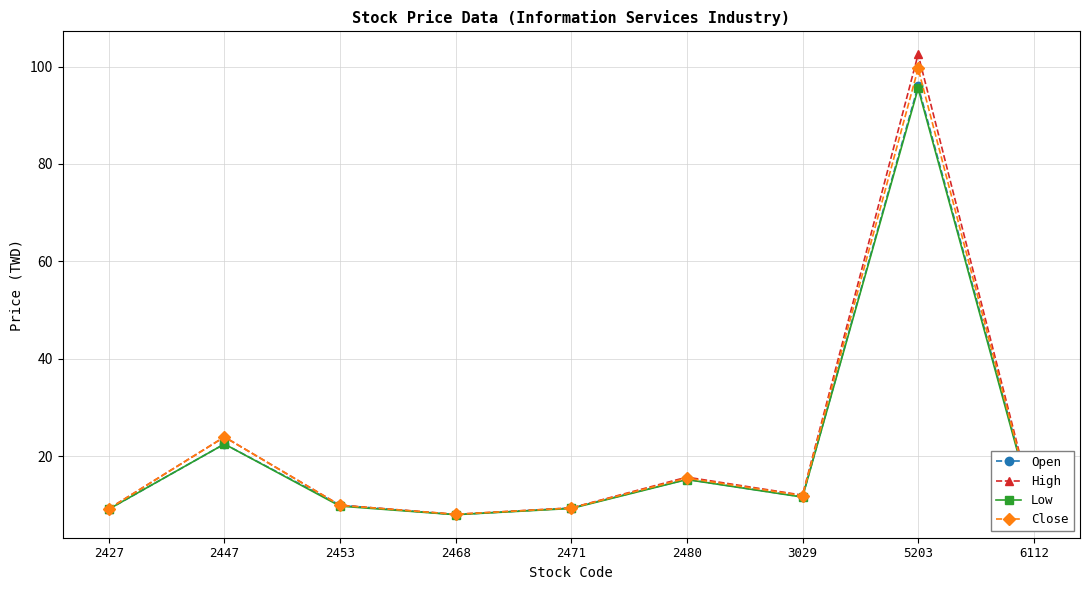

At which category does Close reach its first local peak?

2447